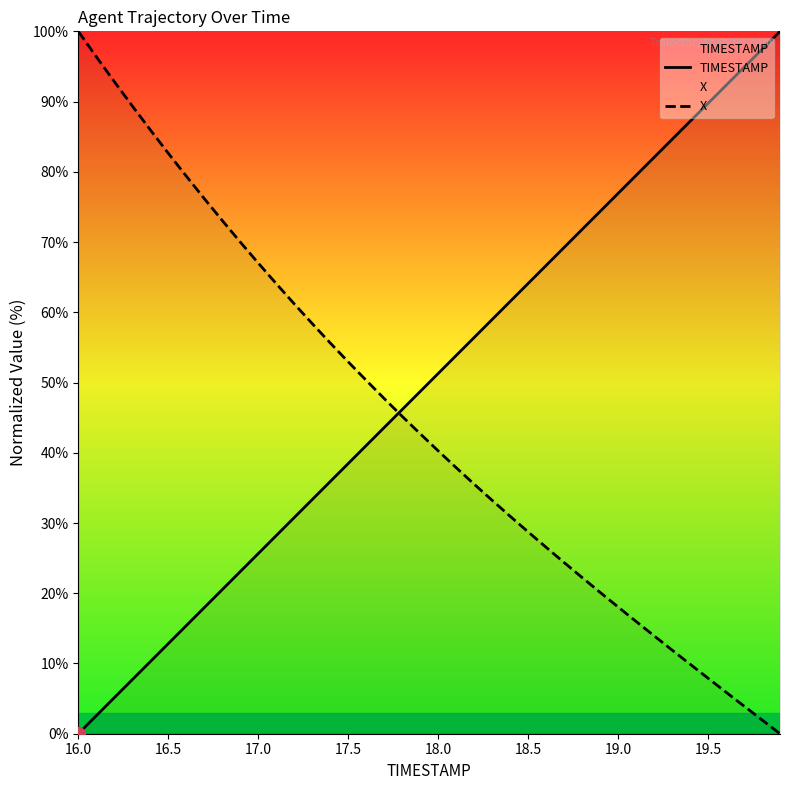

At which category is the sum across all series the highest?

16.0